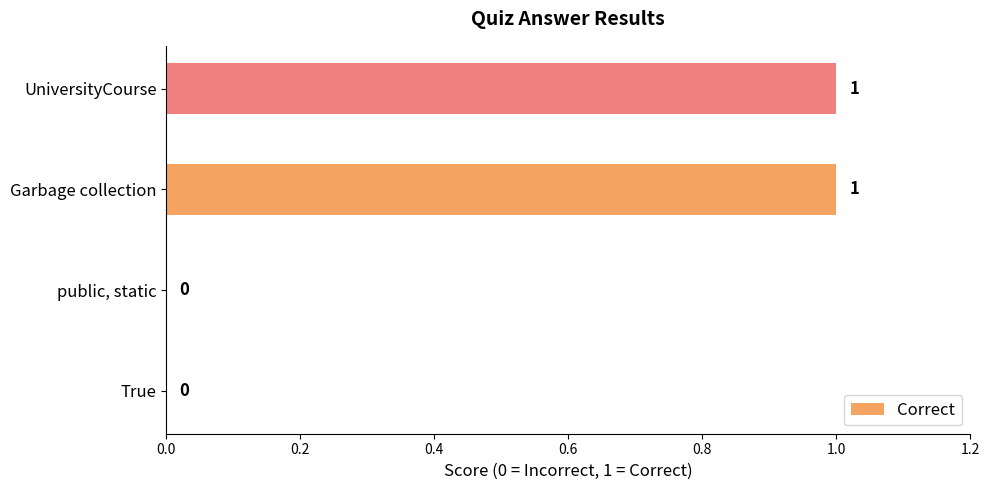

Is it true that the value at Garbage collection is 0?

False